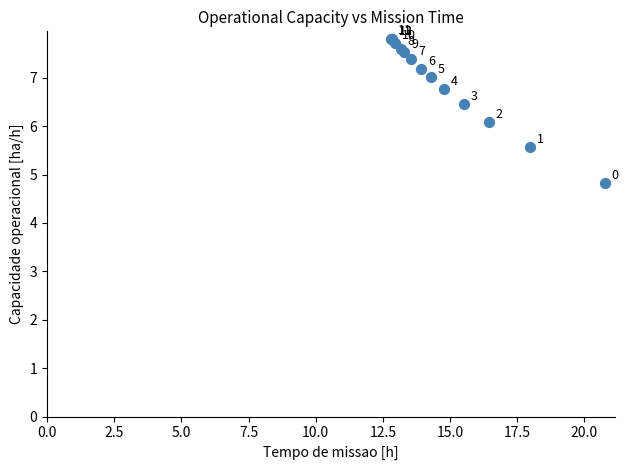

What Y value in the scatter plot is closest to 6?

6.1